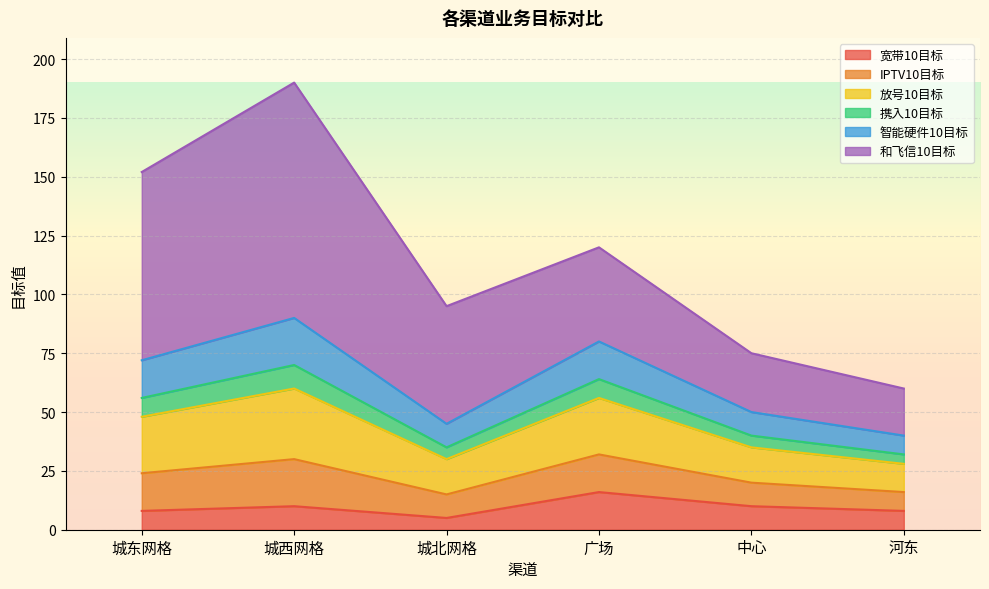

What is the difference between the second highest and second lowest values in the IPTV10目标 series?

6